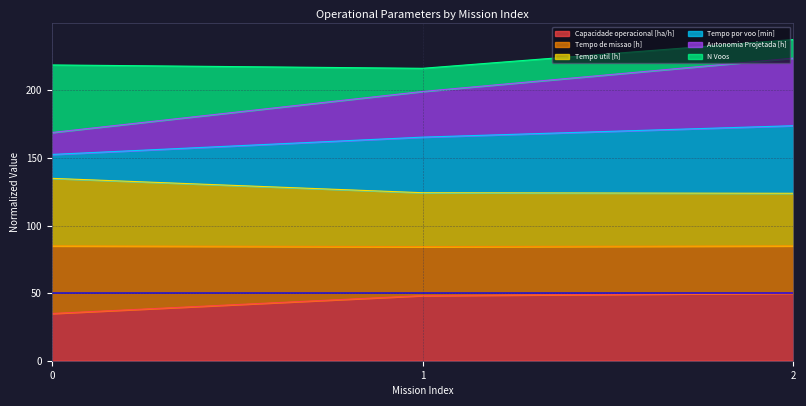

Which series has the largest range (max minus min)?

Autonomia Projetada [h]